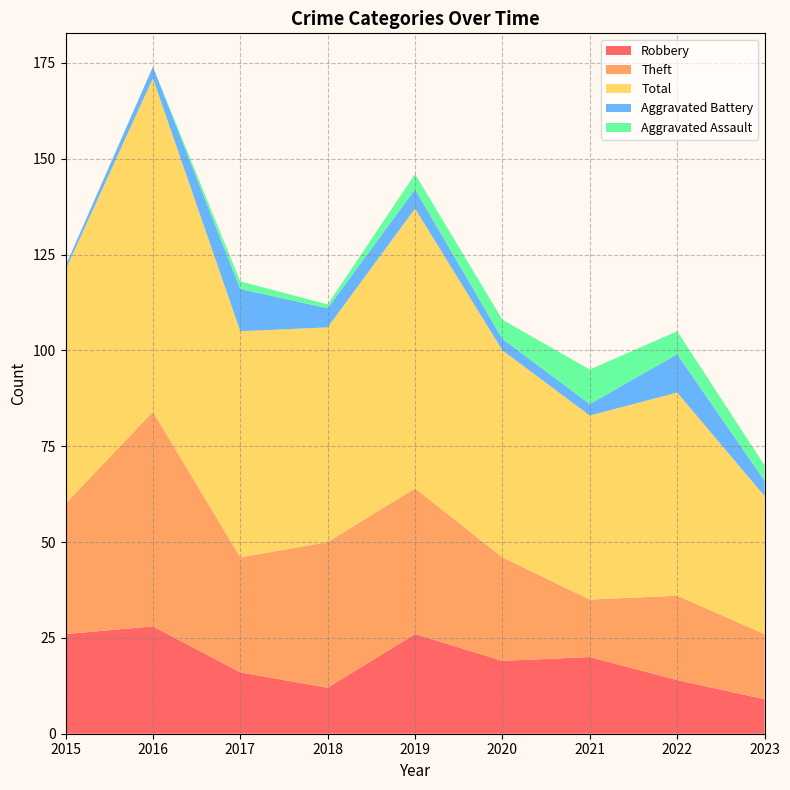

Reading left to right, extract all data points from this chart.

Robbery: 26	28	16	12	26	19	20	14	9
Theft: 34	56	30	38	38	27	15	22	17
Total: 61	87	59	56	73	54	48	53	36
Aggravated Battery: 1	3	11	5	5	3	3	10	4
Aggravated Assault: 0	0	2	1	4	5	9	6	4